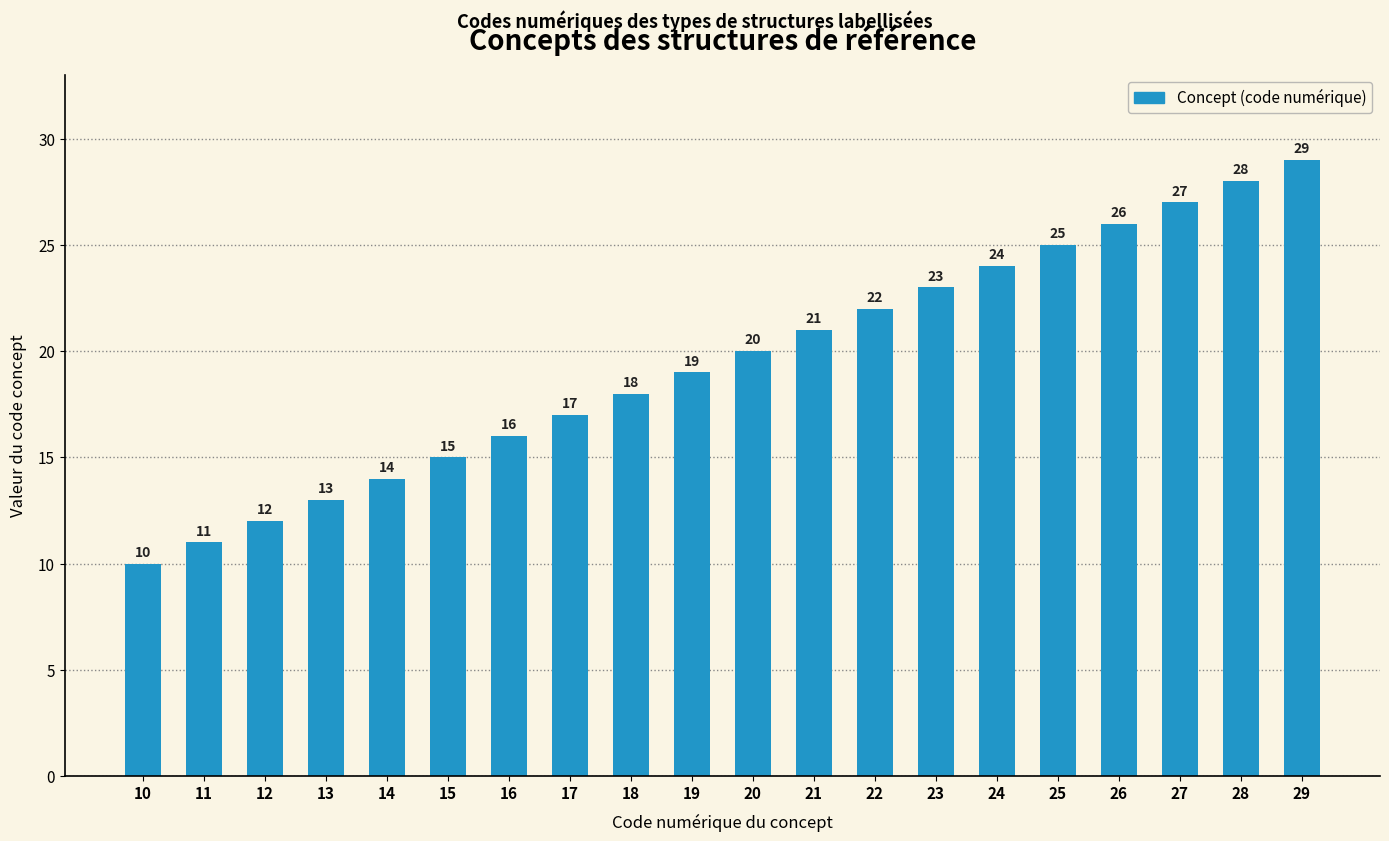

The chart shows a value of 24 at 24. True or false?

True